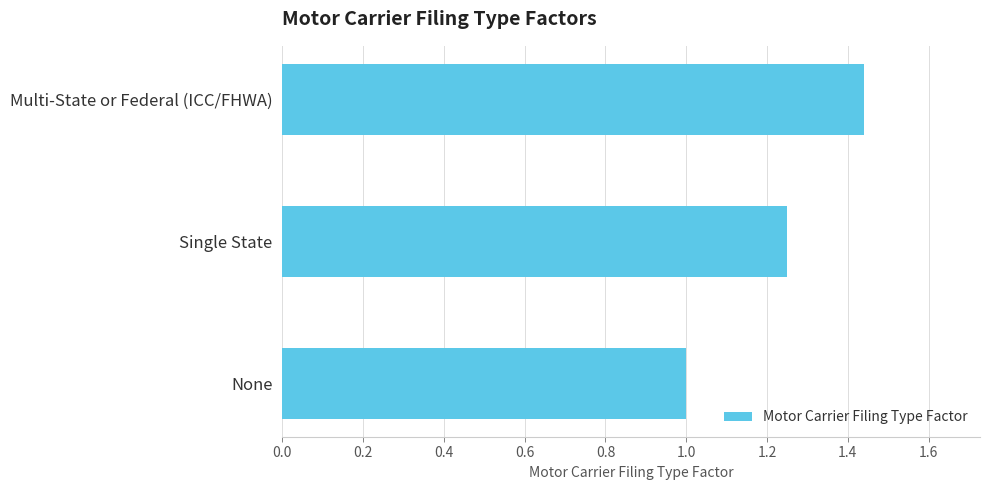

How many bars are there in total?

3